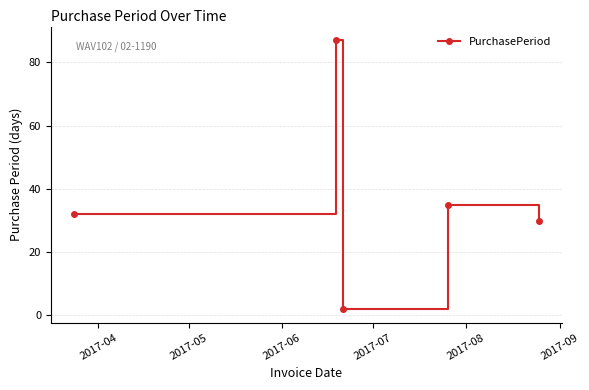

What is the sum of all values?

186